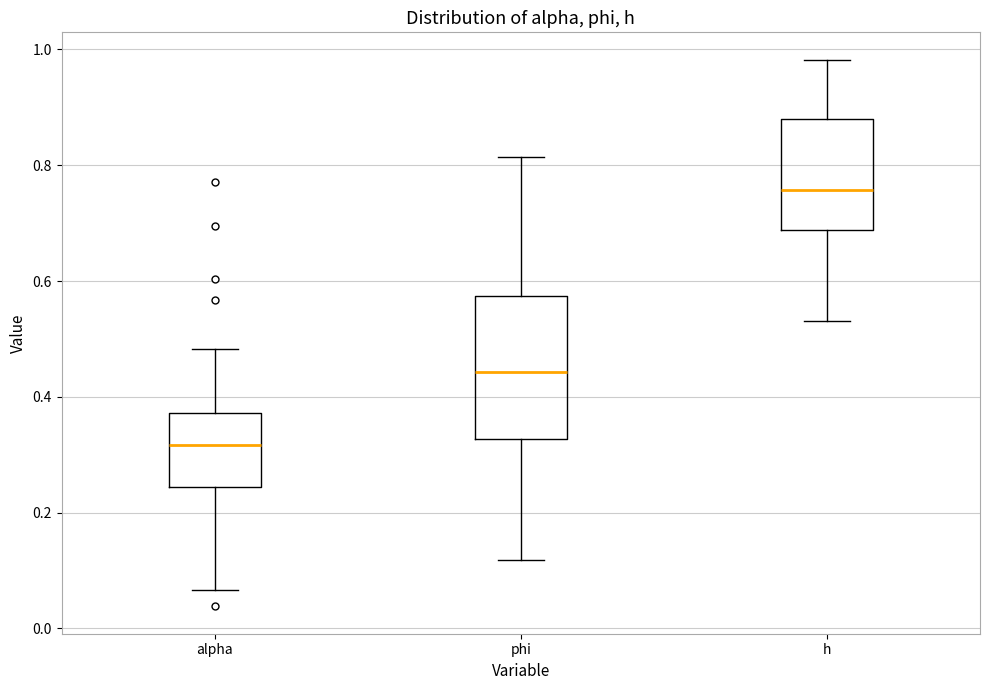

Comparing the boxes themselves (not the whiskers), which one is the tallest?

phi